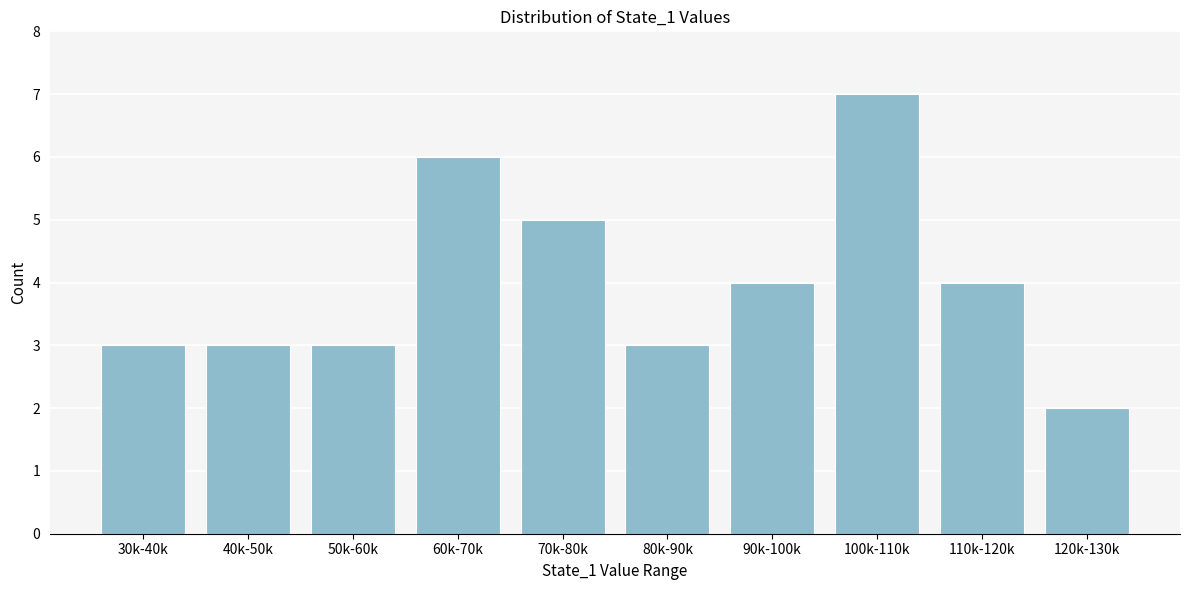

Reading left to right, what are all the values shown in this chart?

30k-40k=3	40k-50k=3	50k-60k=3	60k-70k=6	70k-80k=5	80k-90k=3	90k-100k=4	100k-110k=7	110k-120k=4	120k-130k=2